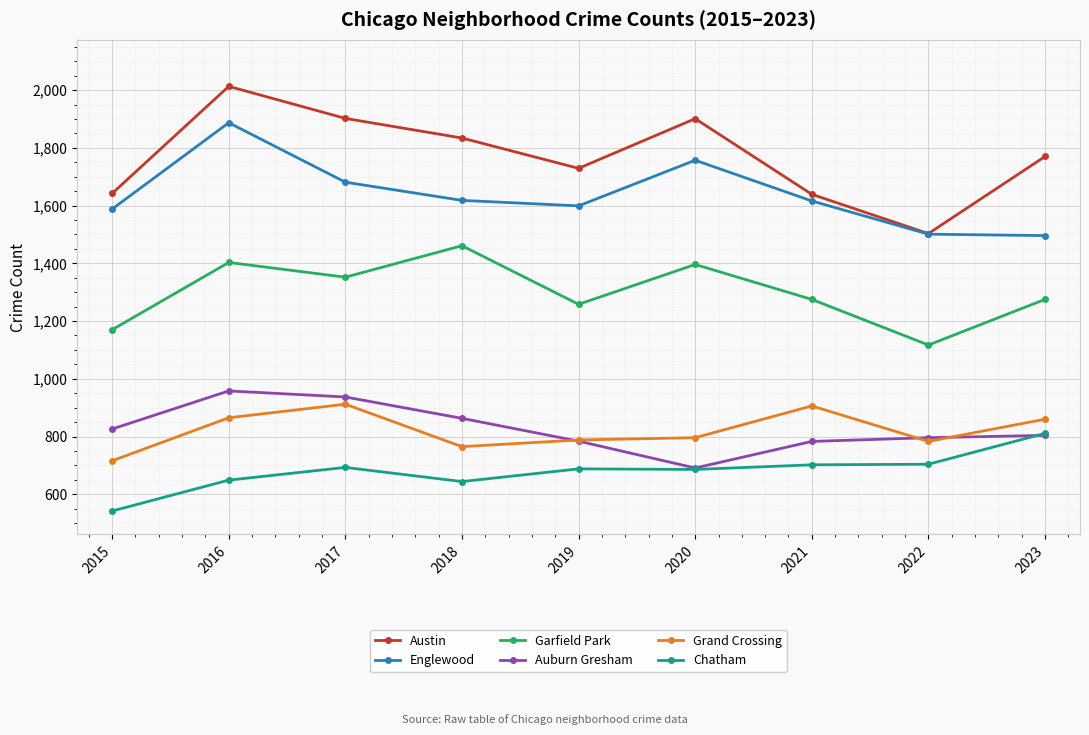

What are all the series names shown in the legend?

Austin, Englewood, Garfield Park, Auburn Gresham, Grand Crossing, Chatham